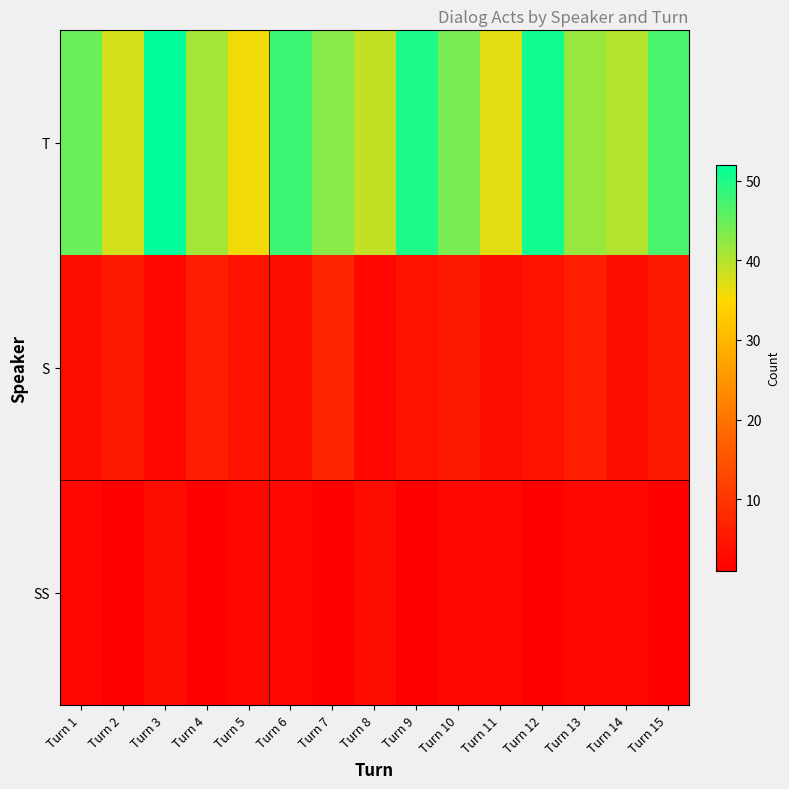

Which series has the widest spread of values?

T